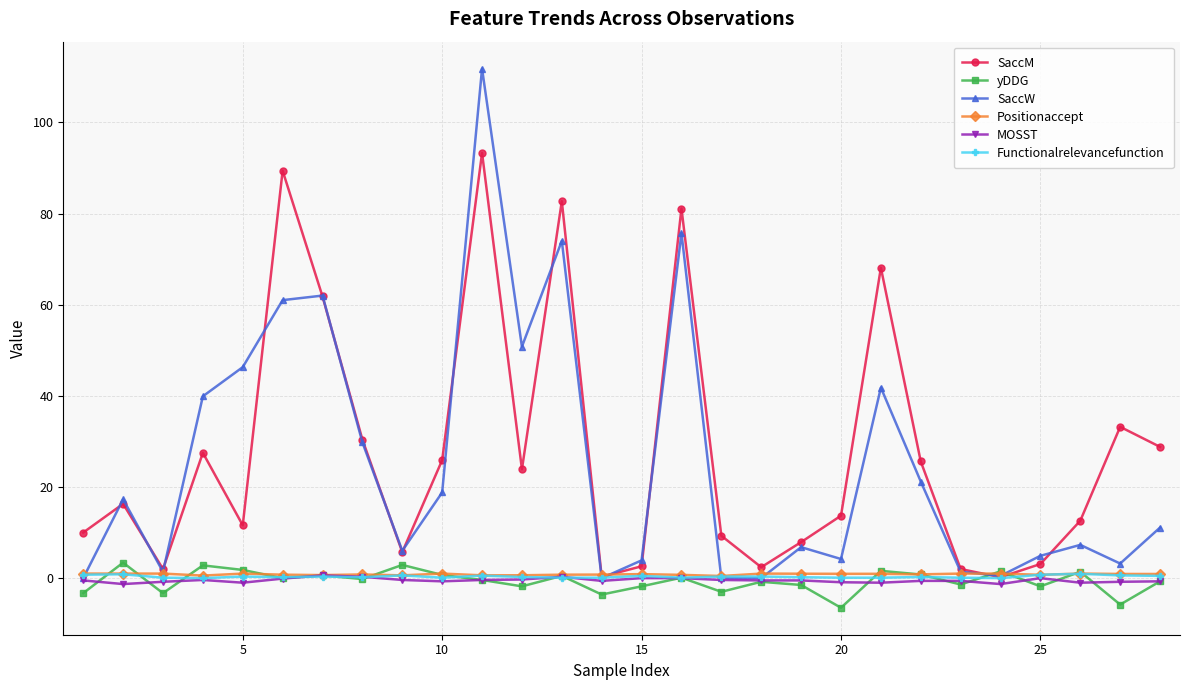

In SaccM, how many points are lower than both neighbors (excluding endpoints)?

7